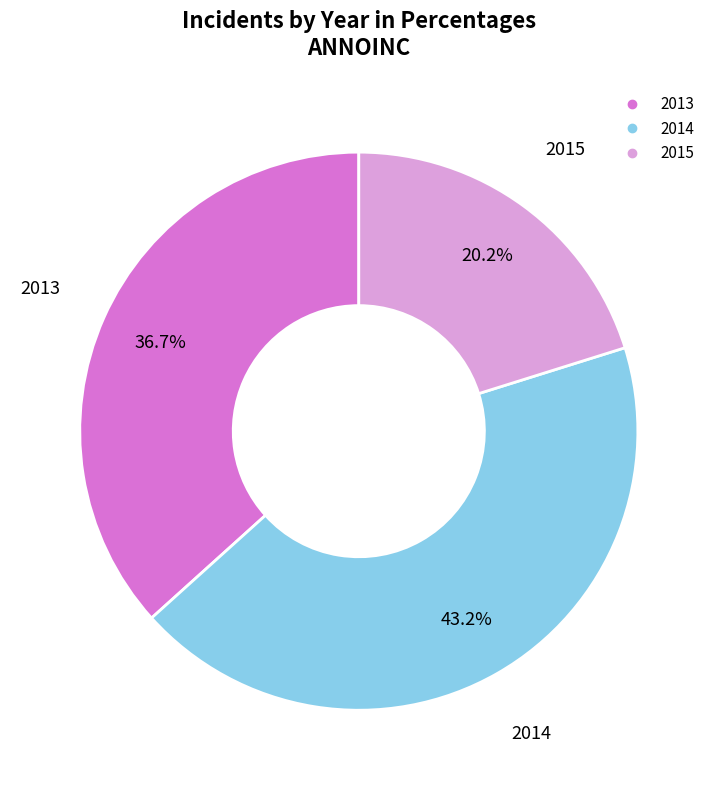

Which has a higher value, 2013 or 2015?

2013